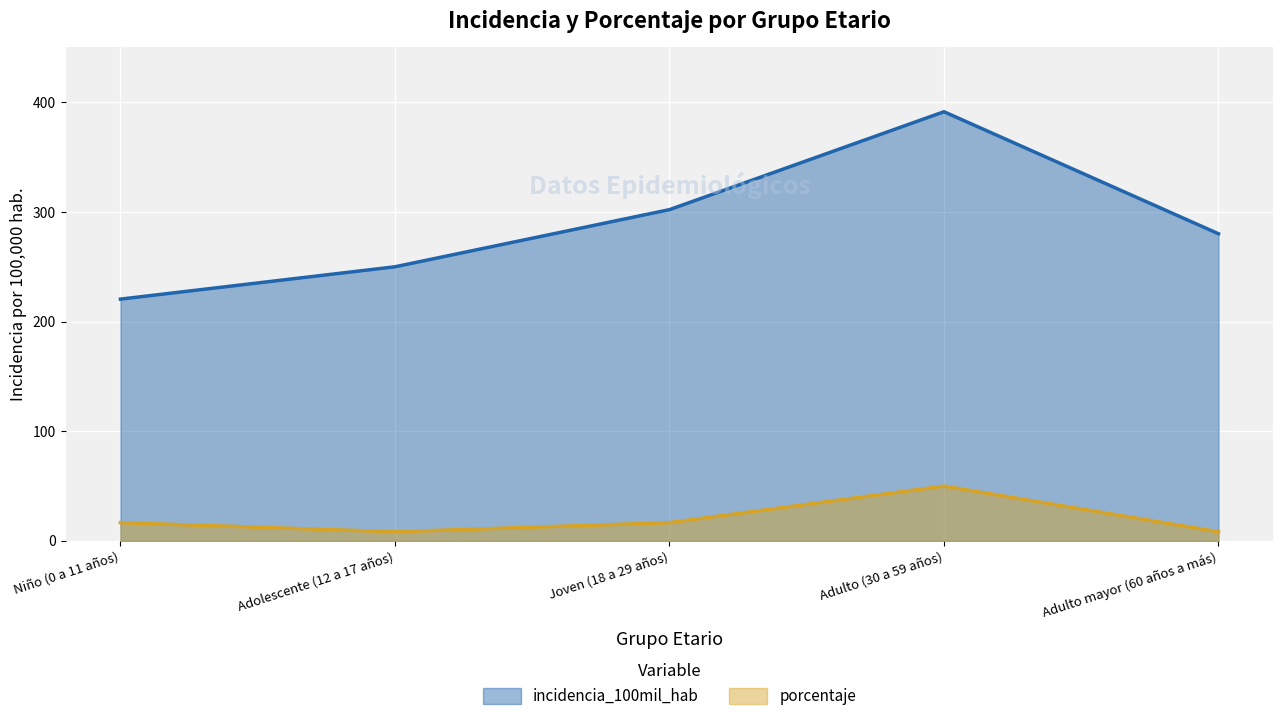

Which series has the largest range (max minus min)?

incidencia_100mil_hab